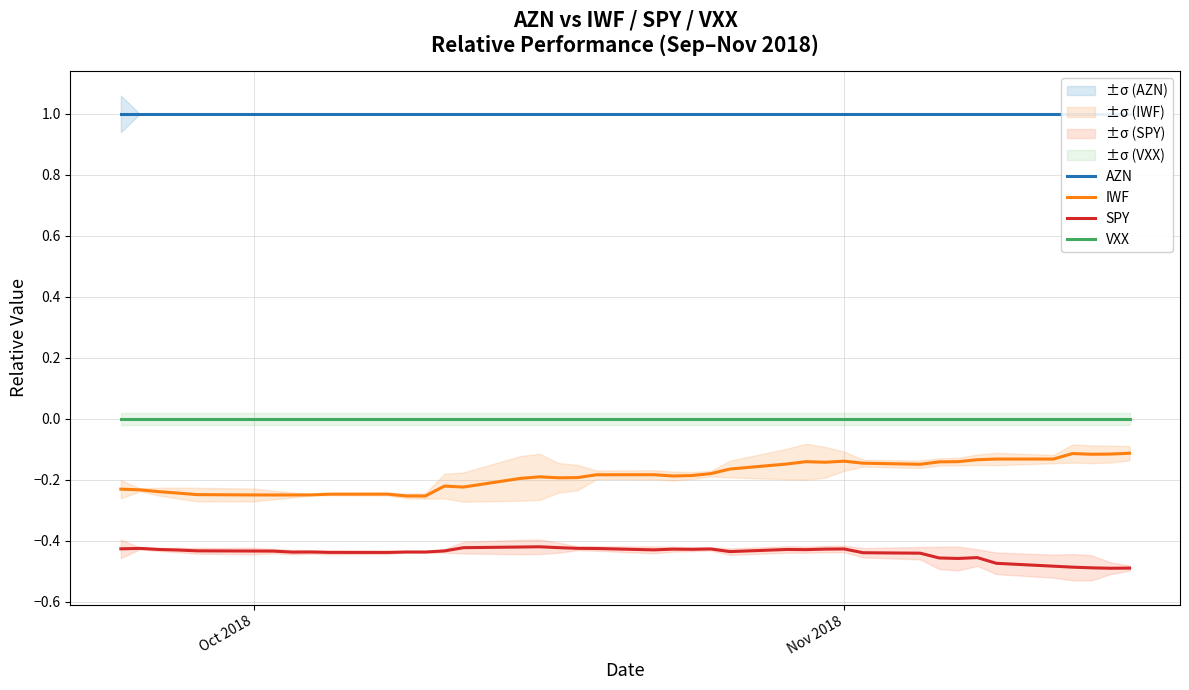

Reading left to right, extract all data points from this chart.

AZN: 1.0	1.0	1.0	1.0	1.0	1.0	1.0	1.0	1.0	1.0	1.0	1.0	1.0	1.0	1.0	1.0	1.0	1.0	1.0	1.0	1.0	1.0	1.0	1.0	1.0	1.0	1.0	1.0	1.0	1.0	1.0	1.0	1.0	1.0	1.0	1.0	1.0	1.0	1.0	1.0
IWF: -0.2	-0.2	-0.2	-0.2	-0.2	-0.2	-0.2	-0.2	-0.2	-0.2	-0.2	-0.3	-0.3	-0.2	-0.2	-0.2	-0.2	-0.2	-0.2	-0.2	-0.2	-0.2	-0.2	-0.2	-0.2	-0.1	-0.1	-0.1	-0.1	-0.1	-0.1	-0.1	-0.1	-0.1	-0.1	-0.1	-0.1	-0.1	-0.1	-0.1
SPY: -0.4	-0.4	-0.4	-0.4	-0.4	-0.4	-0.4	-0.4	-0.4	-0.4	-0.4	-0.4	-0.4	-0.4	-0.4	-0.4	-0.4	-0.4	-0.4	-0.4	-0.4	-0.4	-0.4	-0.4	-0.4	-0.4	-0.4	-0.4	-0.4	-0.4	-0.4	-0.5	-0.5	-0.5	-0.5	-0.5	-0.5	-0.5	-0.5	-0.5
VXX: 0.0	0.0	0.0	0.0	0.0	0.0	0.0	0.0	0.0	0.0	0.0	0.0	0.0	0.0	0.0	0.0	0.0	0.0	0.0	0.0	0.0	0.0	0.0	0.0	0.0	0.0	0.0	0.0	0.0	0.0	0.0	0.0	0.0	0.0	0.0	0.0	0.0	0.0	0.0	0.0